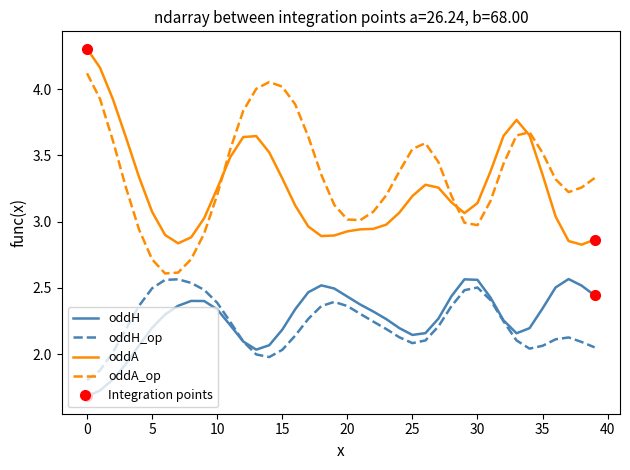

True or false: oddH and oddA cross at least once.

False